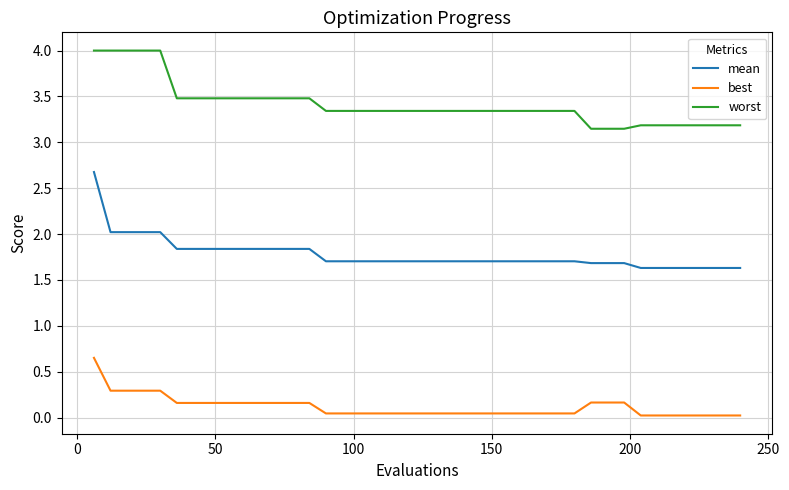

List the series in order of their overall mean, lowest first.

best, mean, worst